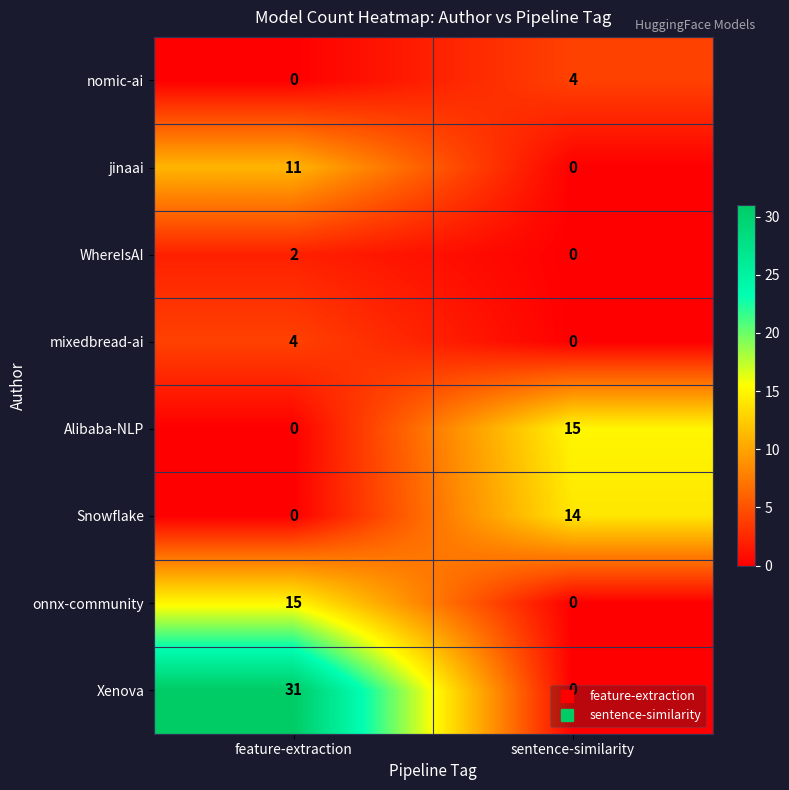

At how many categories does at least one series exceed 26?

1